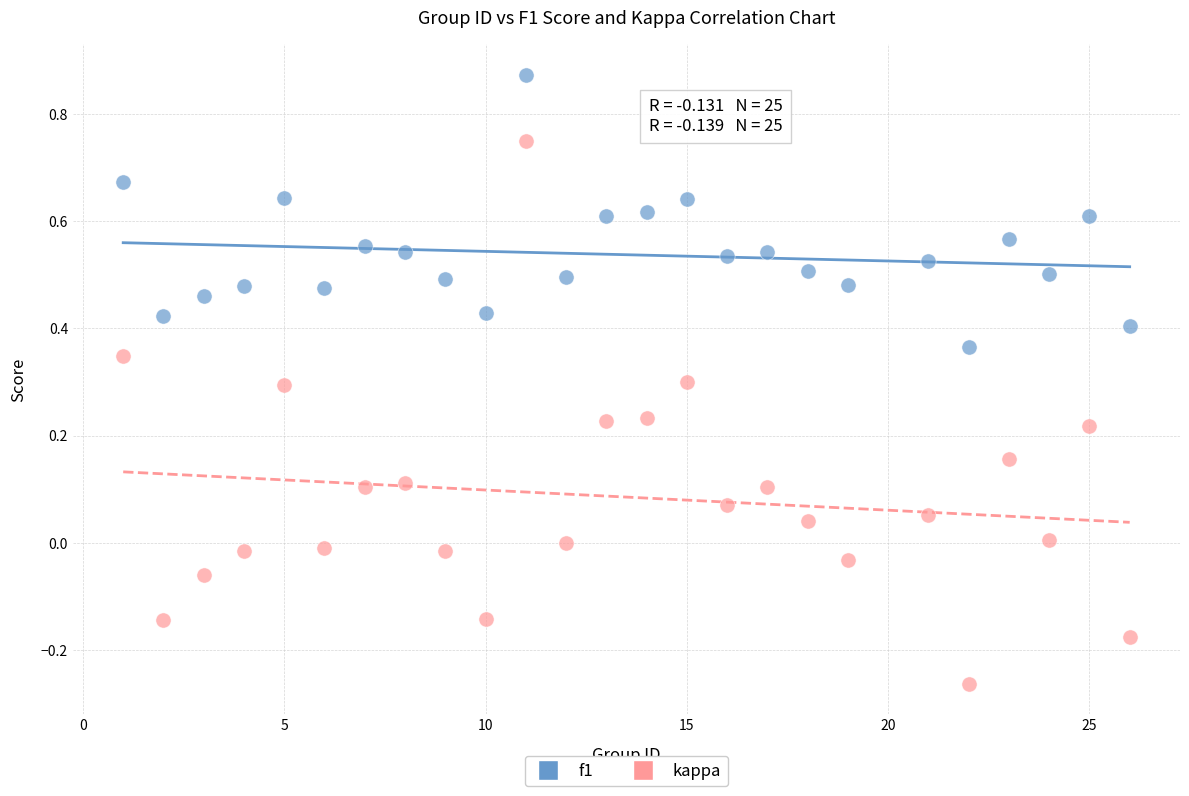

Which series reaches the minimum Y coordinate?

kappa